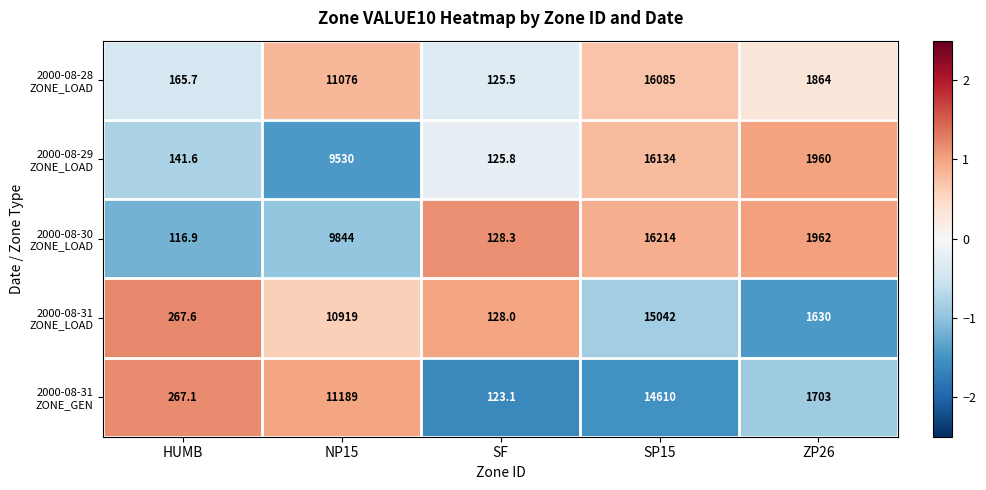

At how many categories does at least one series exceed 679?

3